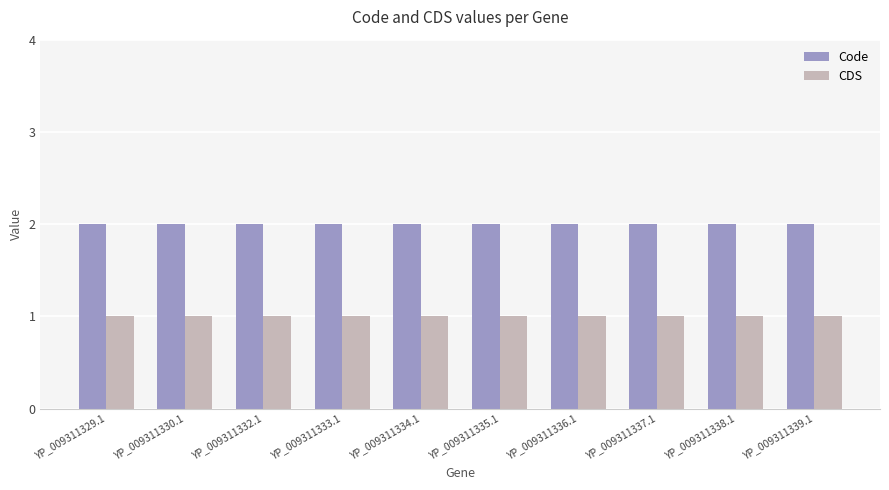

The value of CDS at YP_009311333.1 is 0. True or false?

False